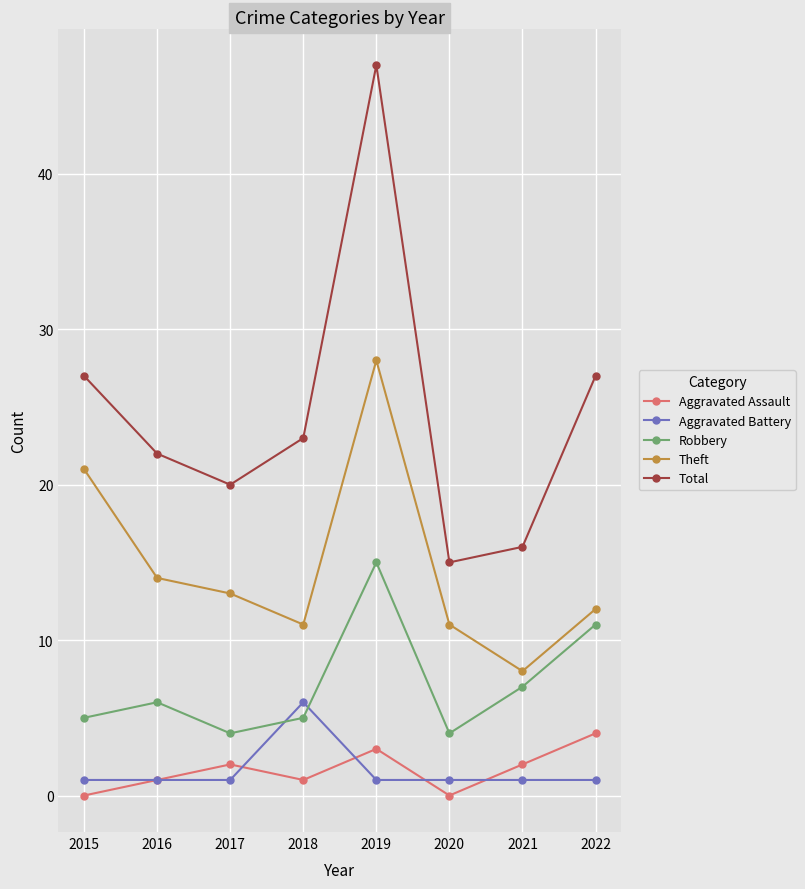

True or false: Aggravated Assault and Robbery cross at least once.

False